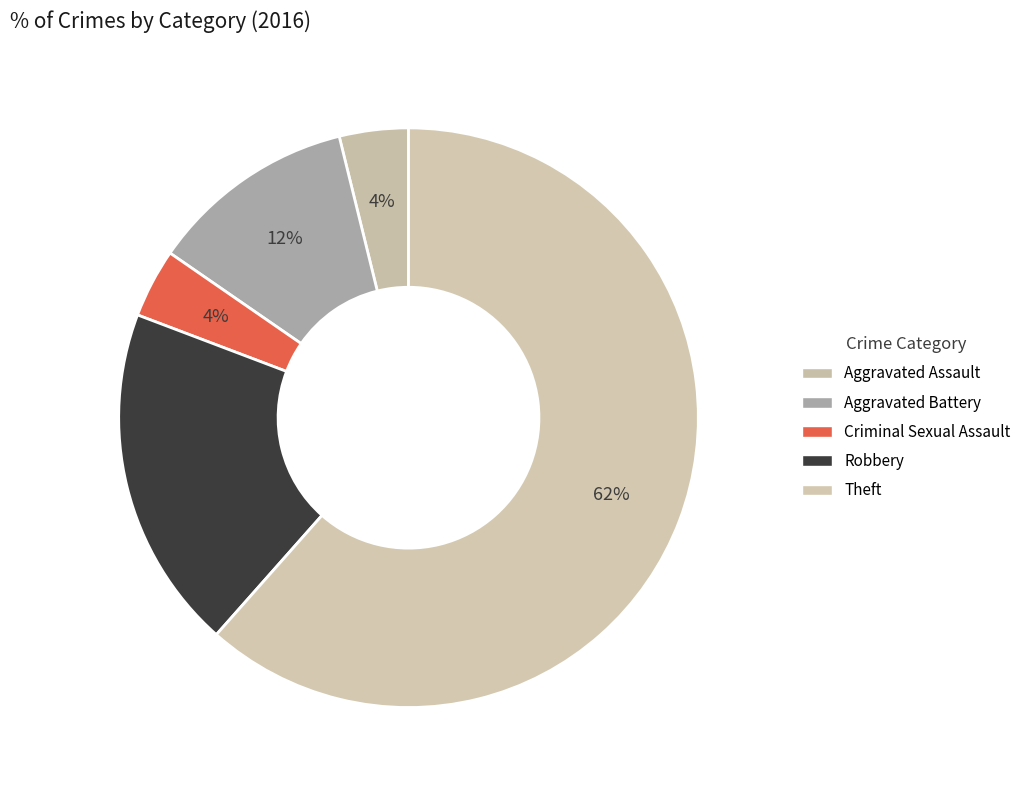

What is the total percentage of Robbery and Theft?

80.8%